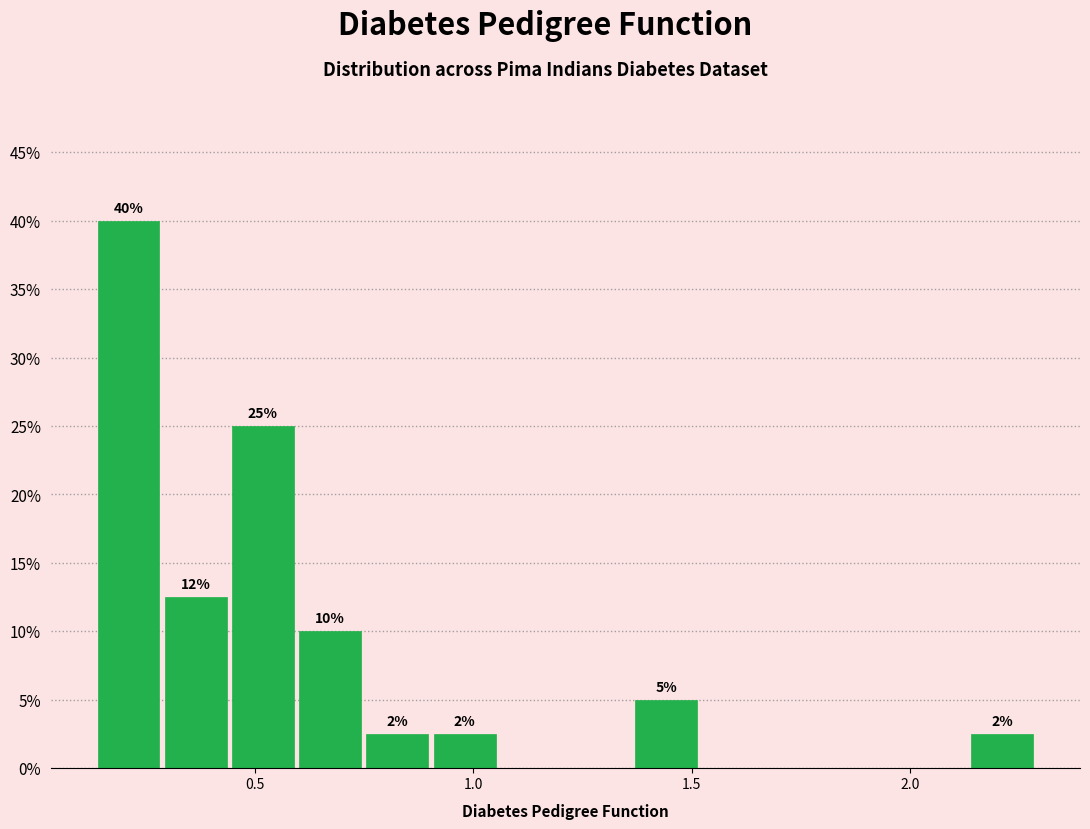

Read against the x-axis, roughly where is the centre of the tallest bar?

0.20